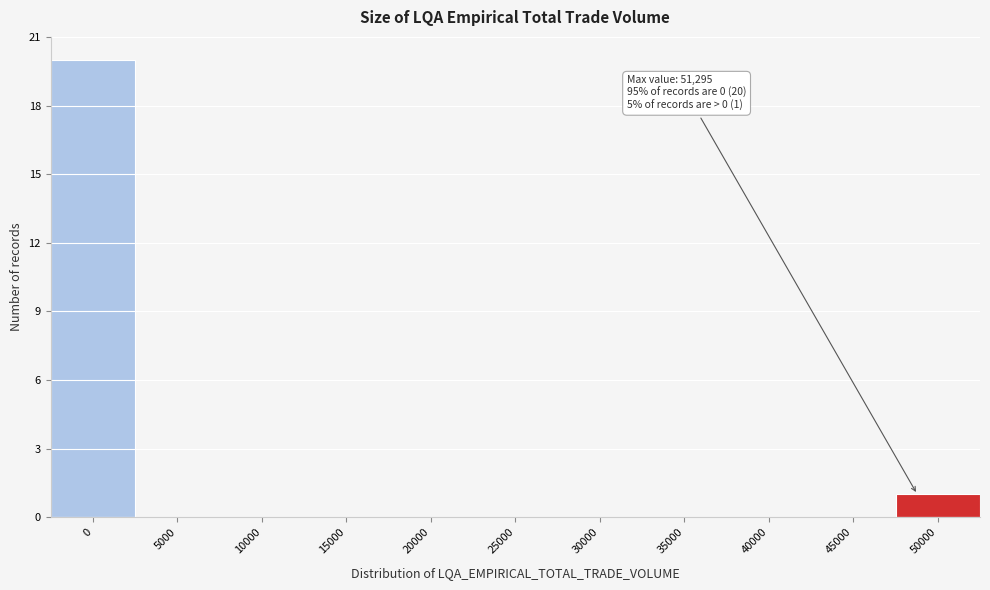

Reading left to right, extract all data points from this chart.

0=20	5000=0	10000=0	15000=0	20000=0	25000=0	30000=0	35000=0	40000=0	45000=0	50000=1